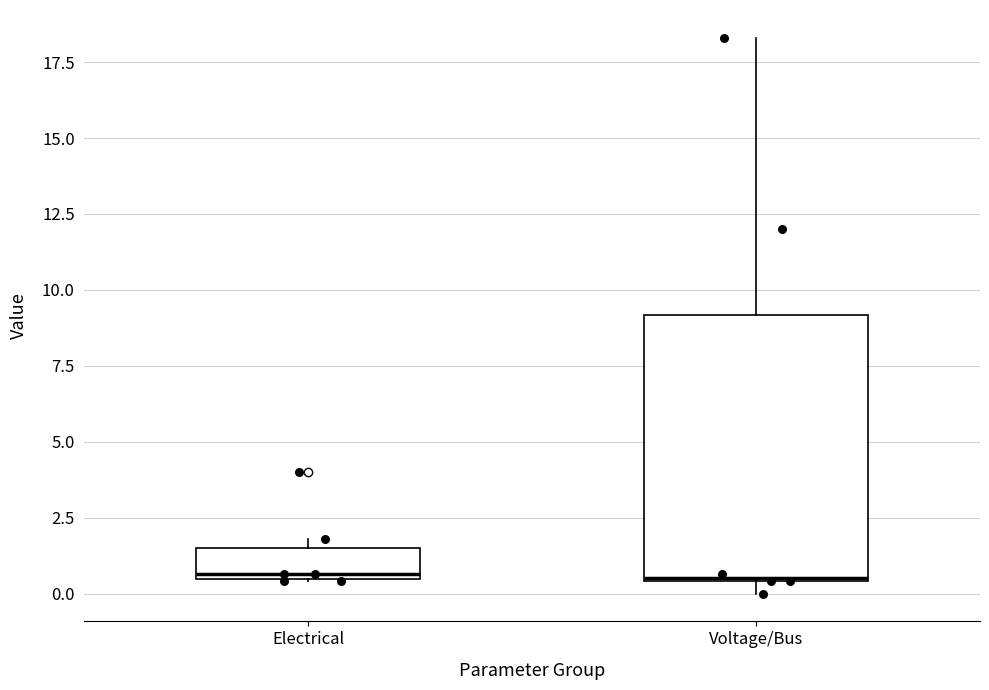

Comparing the boxes themselves (not the whiskers), which one is the tallest?

Voltage/Bus